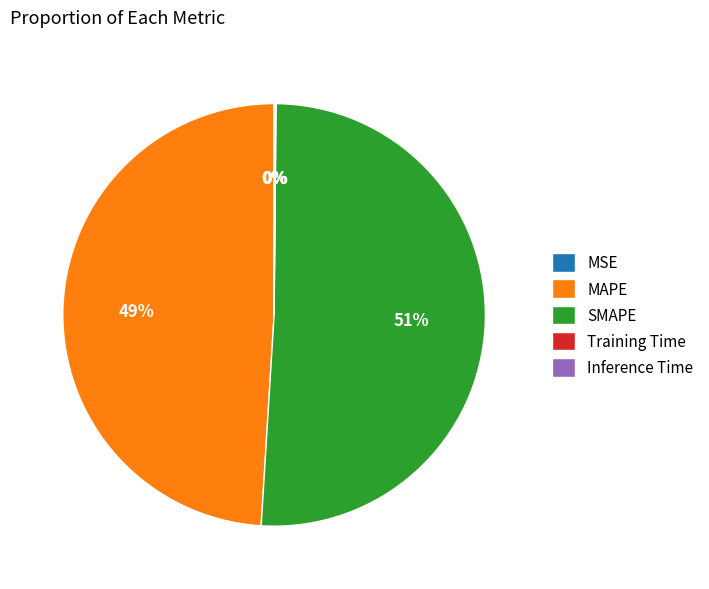

To the nearest percent, what percentage of the pie is SMAPE?

51%